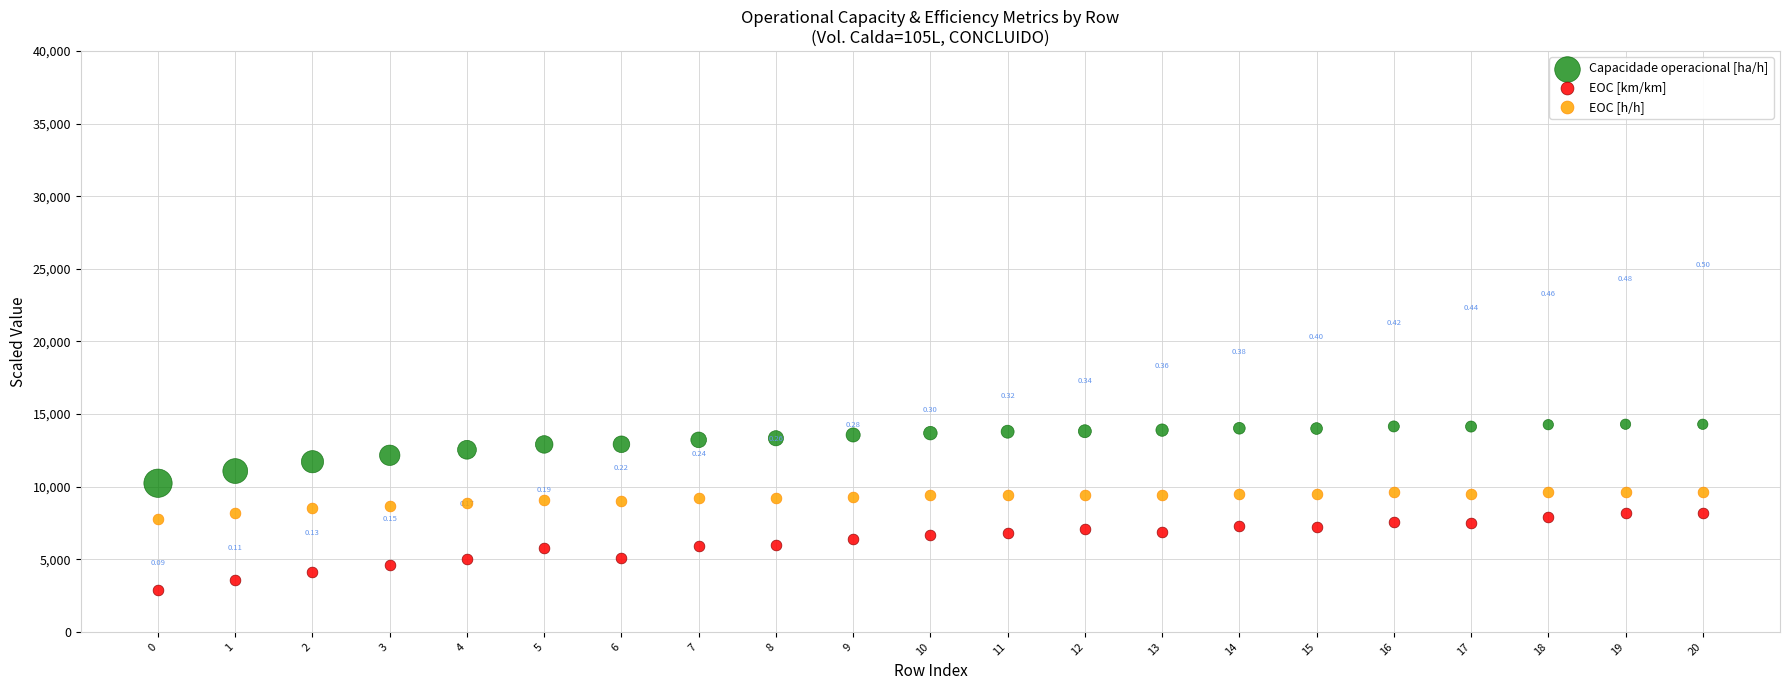

What are all the series names shown in the legend?

Capacidade operacional [ha/h], EOC [km/km], EOC [h/h]